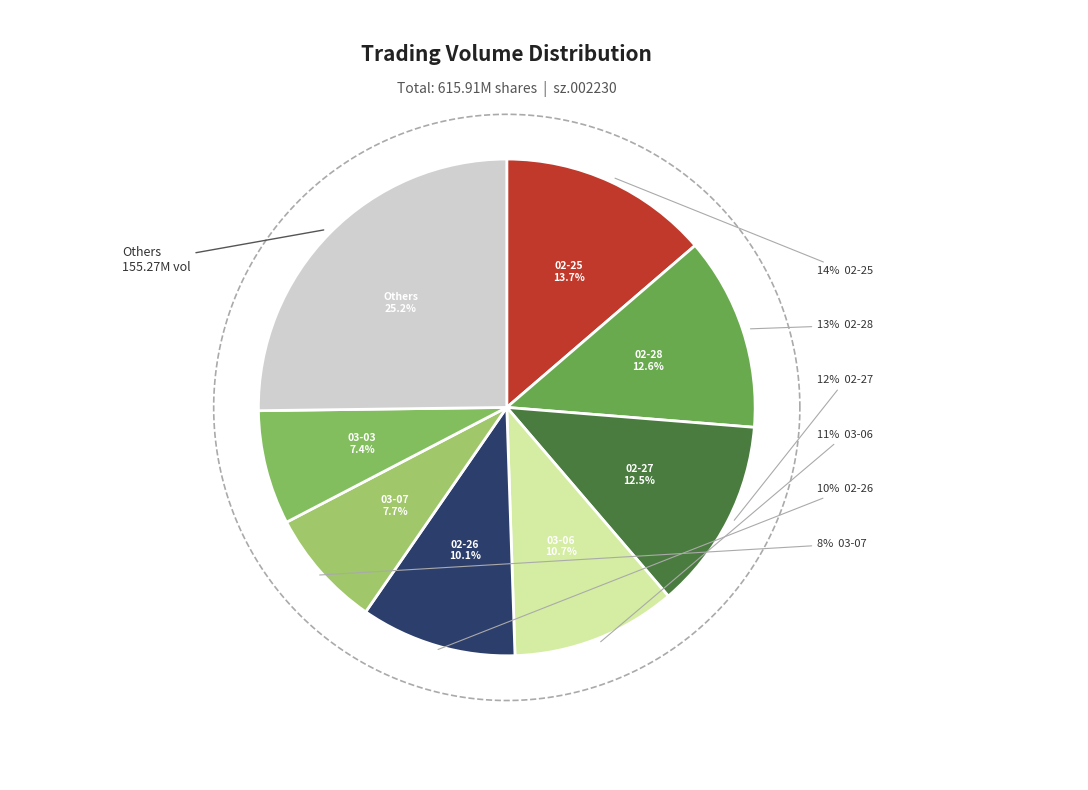

What is the change in value from 2025-02-26 to 2025-03-07?

-2.4